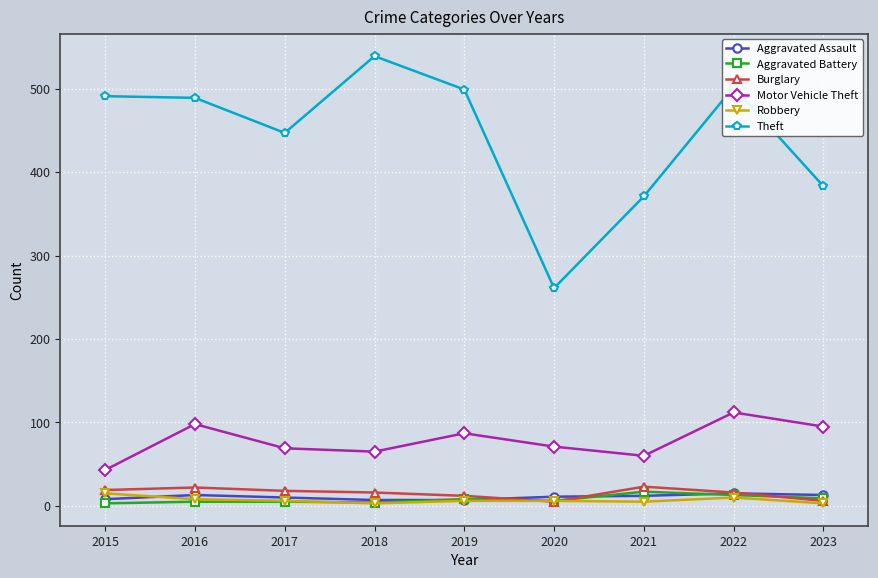

The value of Motor Vehicle Theft at 2017 is 69. True or false?

True